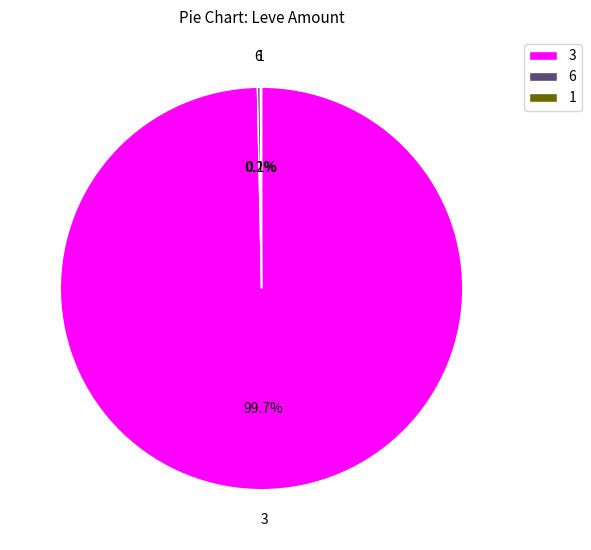

Which category has the biggest portion of the pie?

3